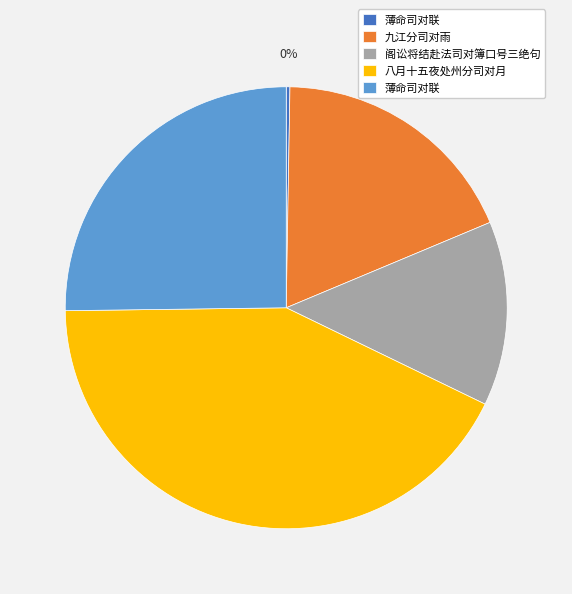

Is there a majority slice in this chart?

No